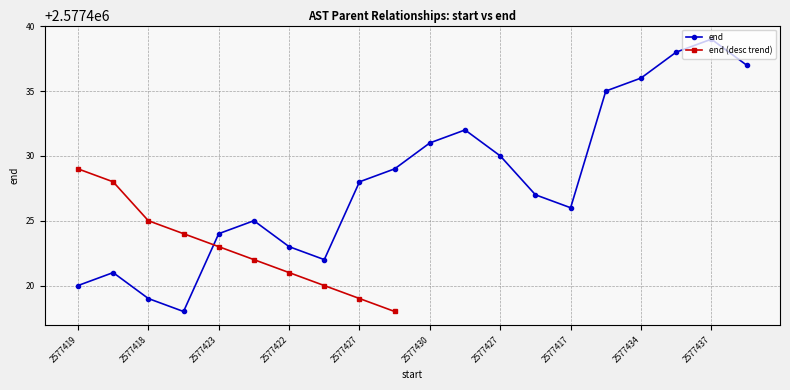

What is the smallest value displayed?

2577418